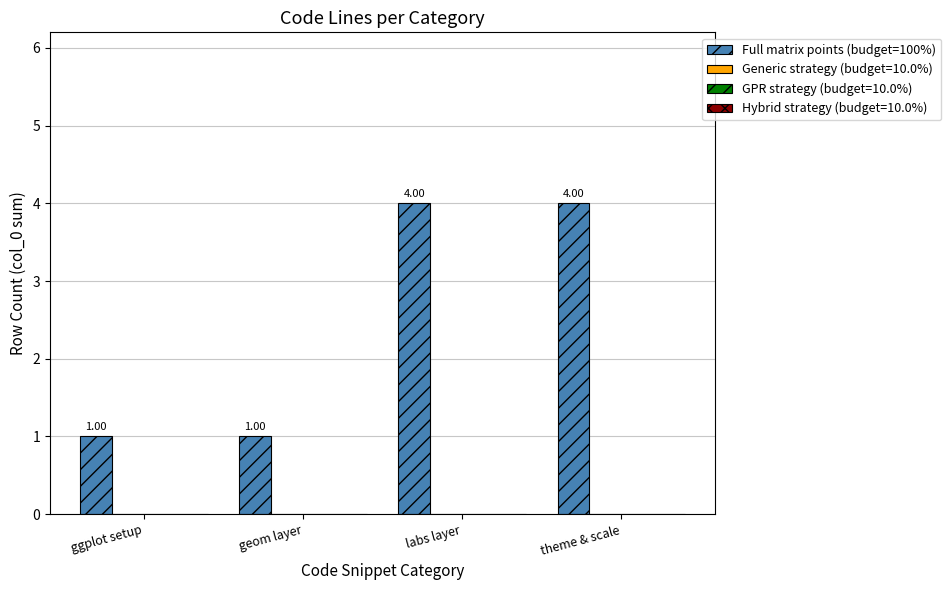

What is the sum of all values?

10